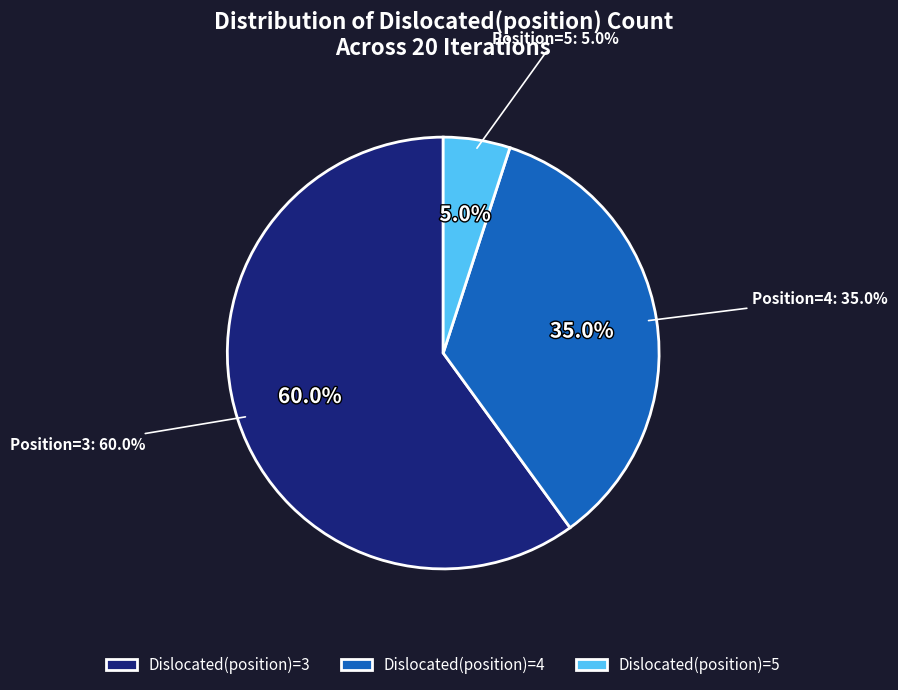

Rank the categories by value from lowest to highest.

5, 4, 3